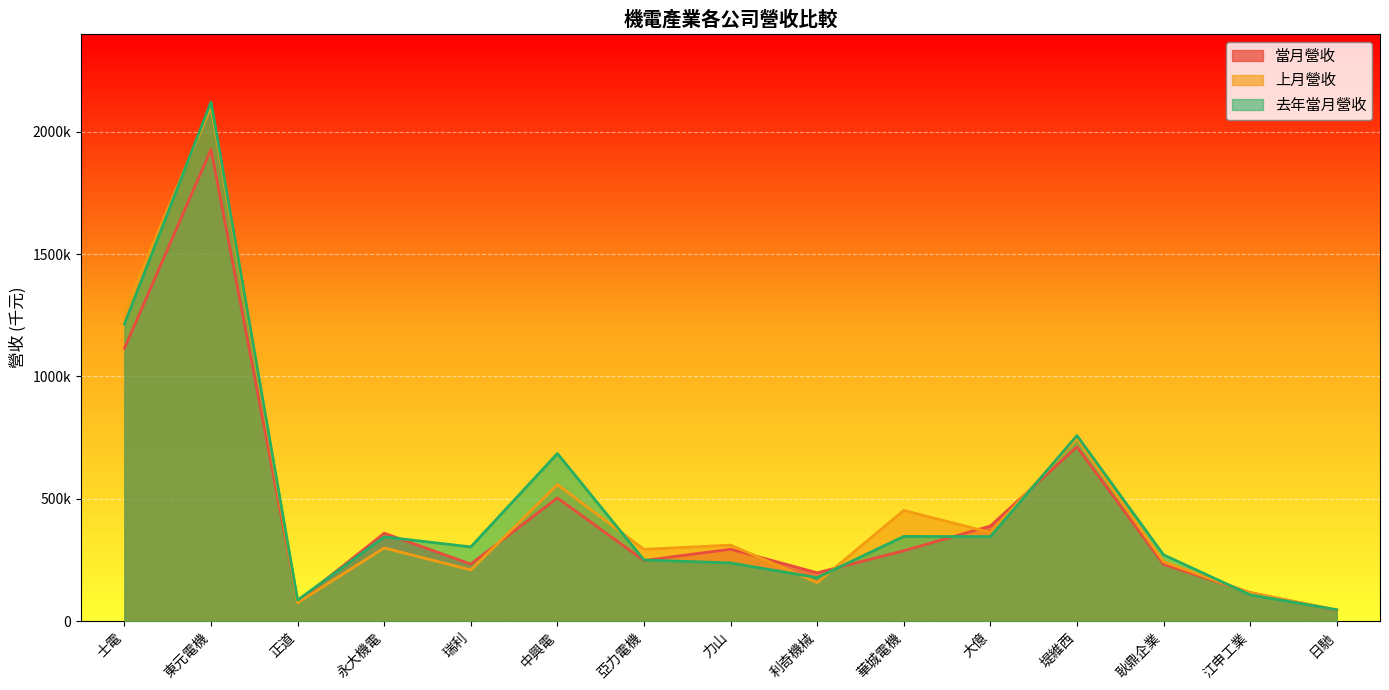

What position from the right is 江申工業?

2